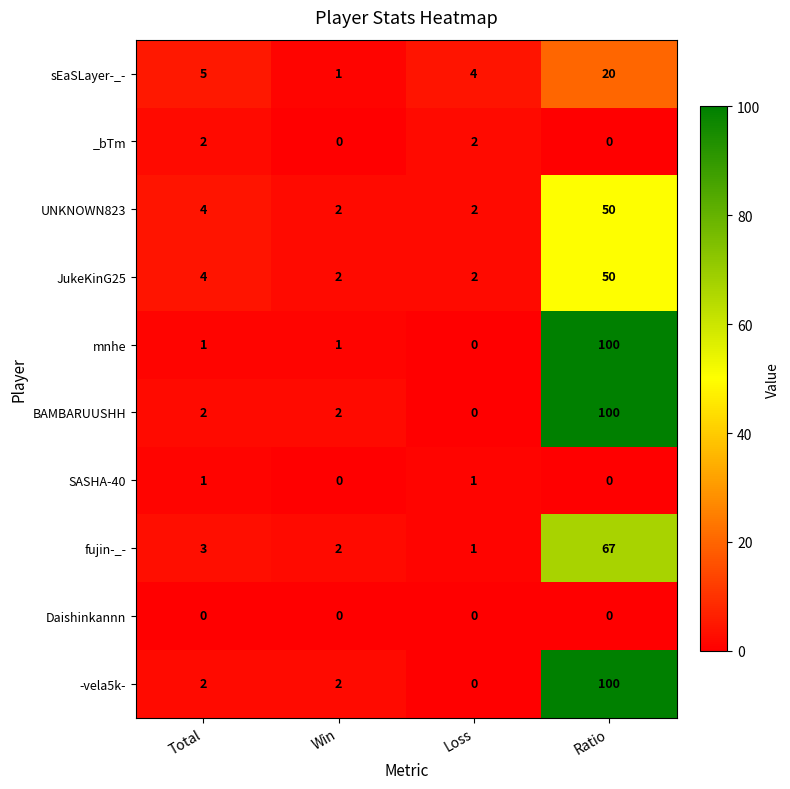

What is the sum of the sEaSLayer-_- values at Win and Loss?

5